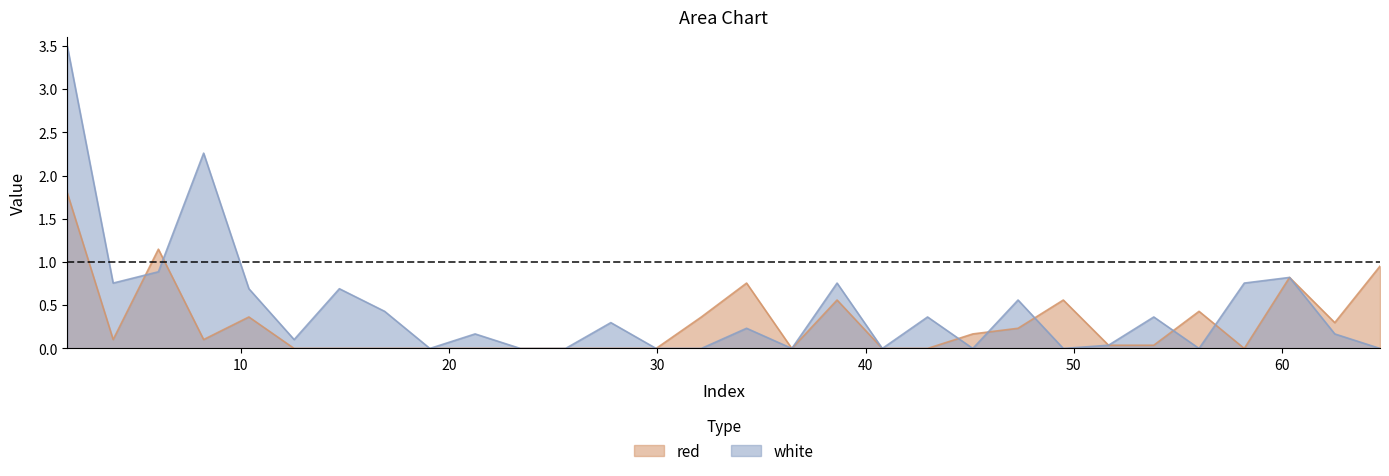

Reading left to right, extract all data points from this chart.

red: 1.8	0.1	1.1	0.1	0.4	0.0	0.0	0.0	0.0	0.0	0.0	0.0	0.0	0.0	0.4	0.8	0.0	0.6	0.0	0.0	0.2	0.2	0.6	0.0	0.0	0.4	0.0	0.8	0.3	1.0
white: 3.5	0.8	0.9	2.3	0.7	0.1	0.7	0.4	0.0	0.2	0.0	0.0	0.3	0.0	0.0	0.2	0.0	0.8	0.0	0.4	0.0	0.6	0.0	0.0	0.4	0.0	0.8	0.8	0.2	0.0